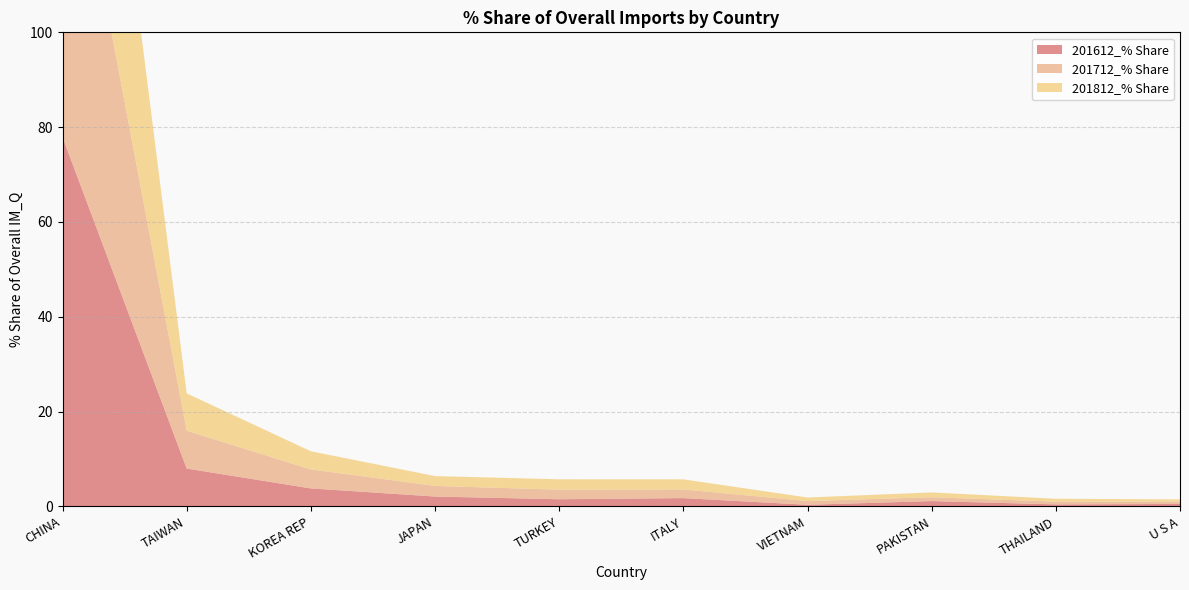

Reading left to right, extract all data points from this chart.

201612_% Share: CHINA=77.9	TAIWAN=8.0	KOREA REP=3.8	JAPAN=2.1	TURKEY=1.5	ITALY=1.7	VIETNAM=0.3	PAKISTAN=1.1	THAILAND=0.4	U S A=0.5
201712_% Share: CHINA=76.8	TAIWAN=8.0	KOREA REP=4.0	JAPAN=2.2	TURKEY=2.0	ITALY=1.8	VIETNAM=0.8	PAKISTAN=0.8	THAILAND=0.6	U S A=0.5
201812_% Share: CHINA=76.3	TAIWAN=7.9	KOREA REP=3.8	JAPAN=2.1	TURKEY=2.2	ITALY=2.1	VIETNAM=0.7	PAKISTAN=1.0	THAILAND=0.6	U S A=0.5